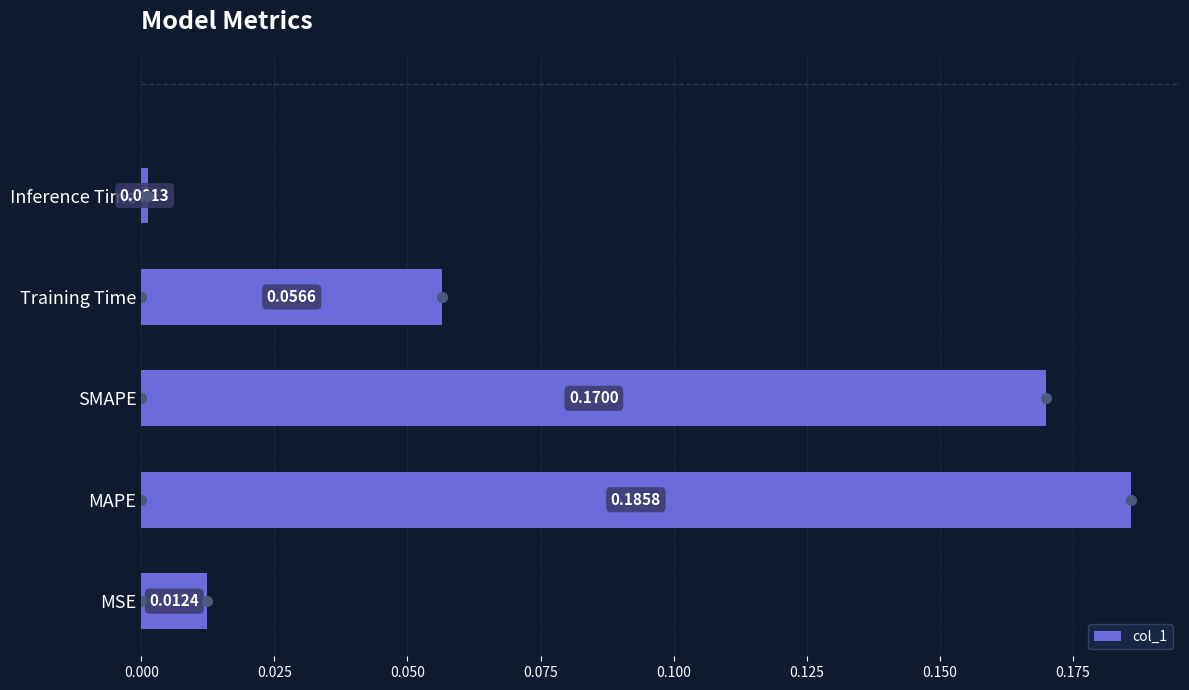

What is the sum of all values?

0.4